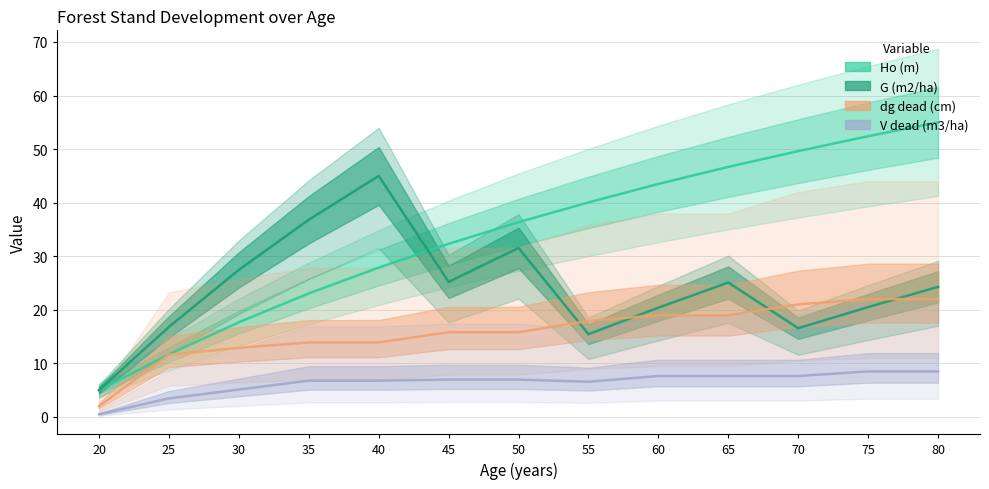

Does the chart display data point markers on the line(s)?

No